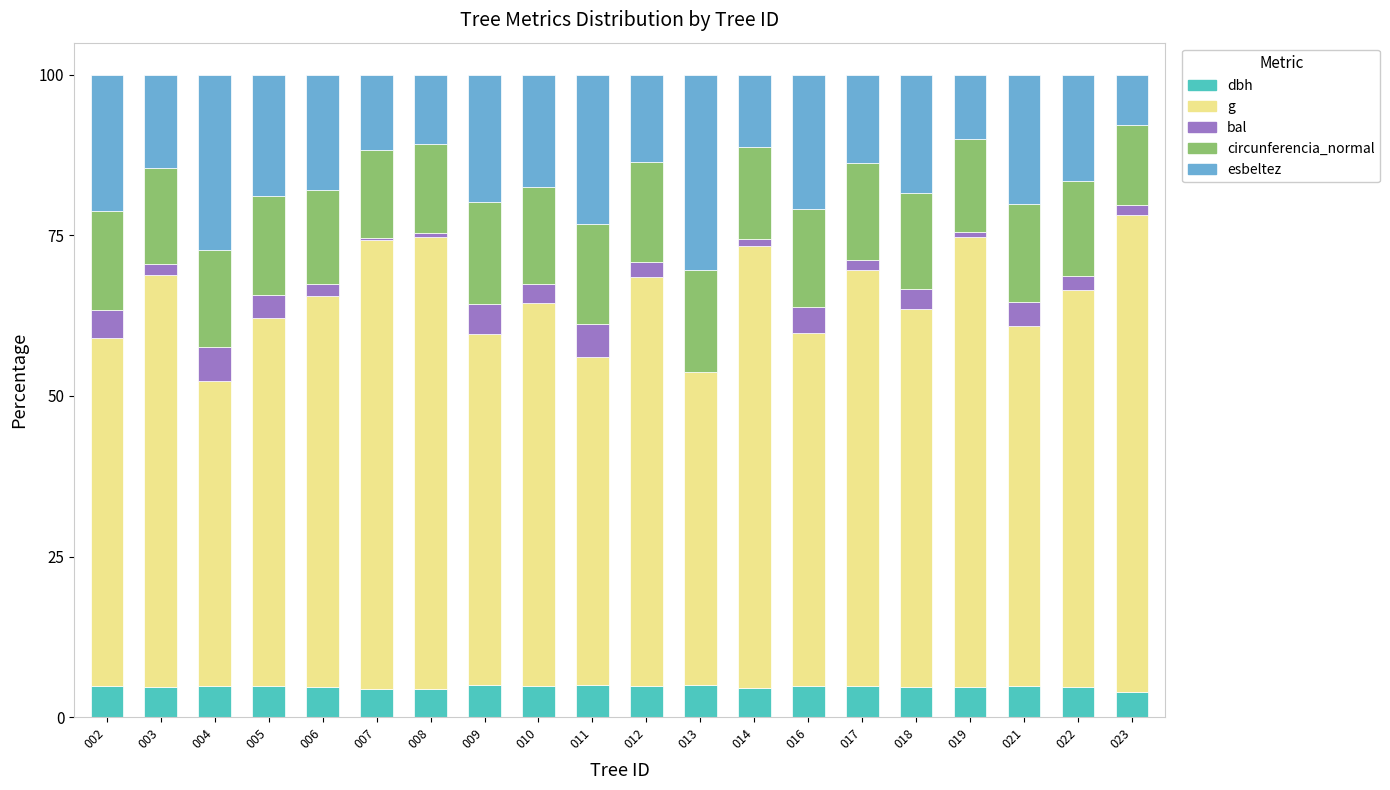

What is the total value across all series at 011?

100.0